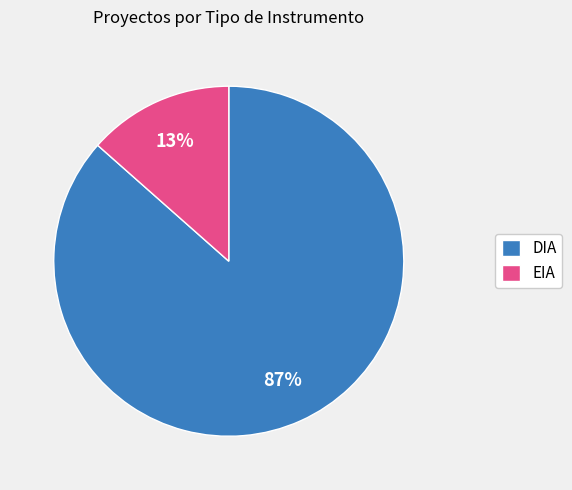

To the nearest percent, what is the average slice percentage?

50%